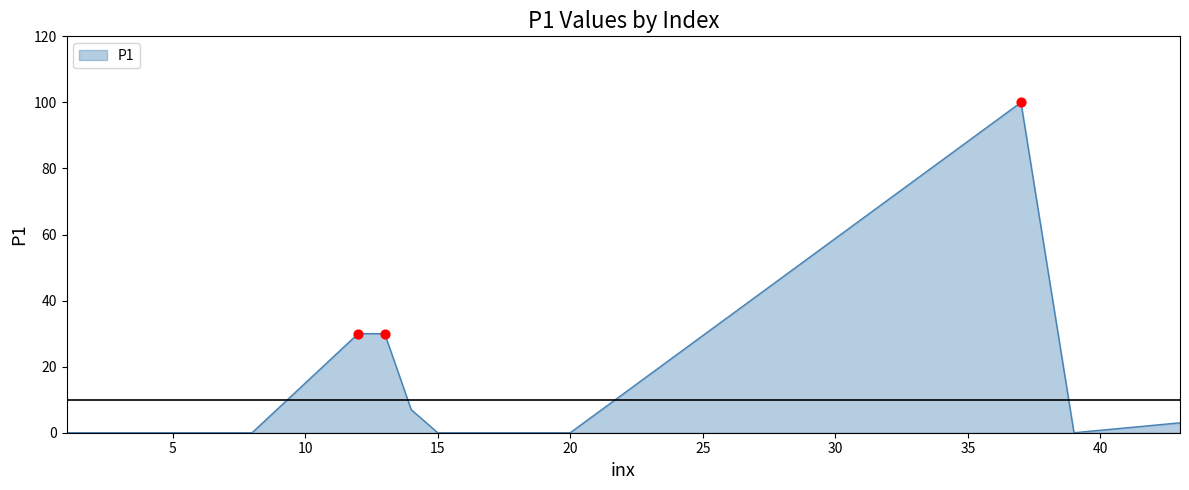

What is the difference between the maximum and minimum values?

100